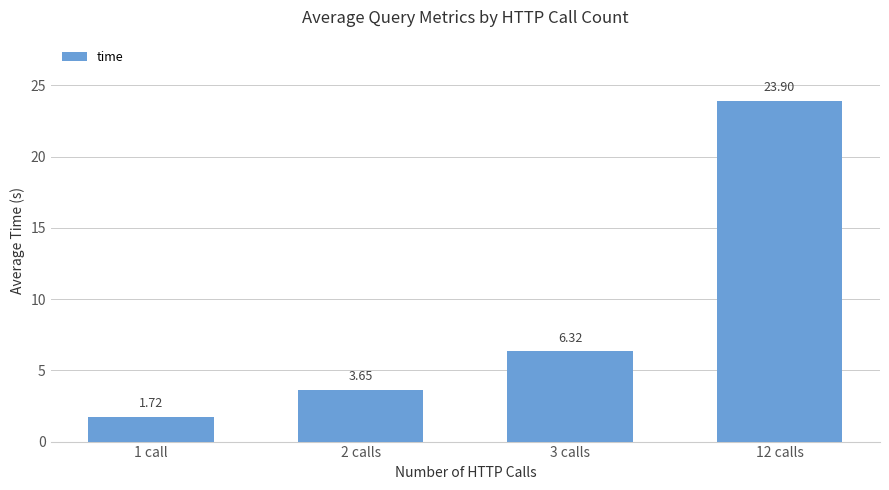

What is the sum of the values at 1 call and 2 calls?

5.4